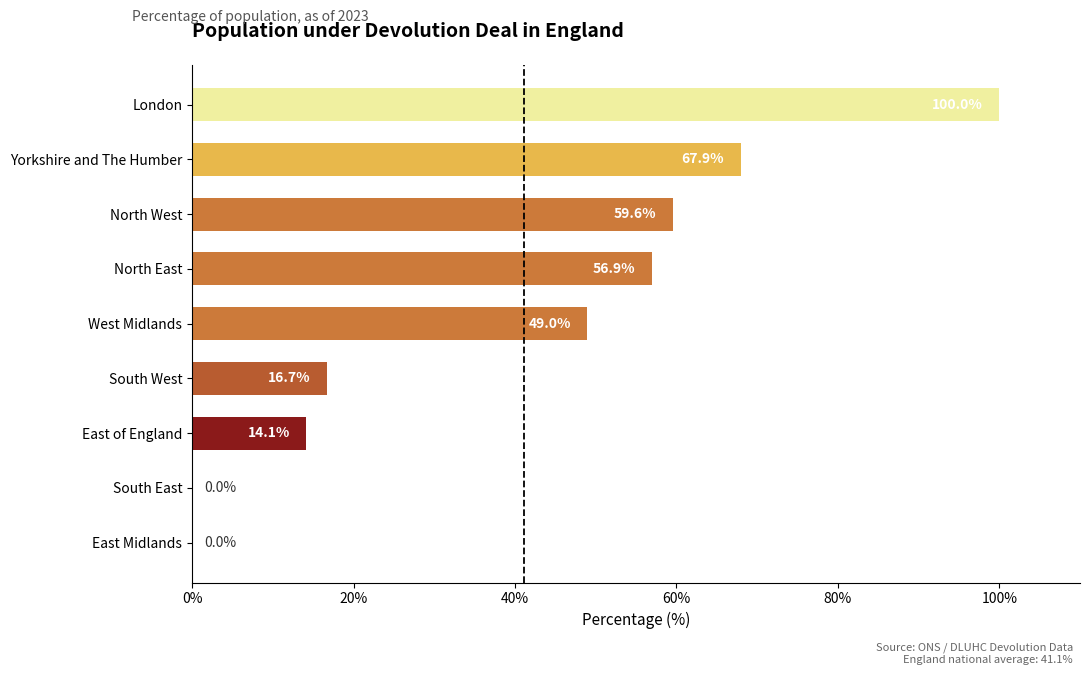

Are the bars horizontal?

Yes